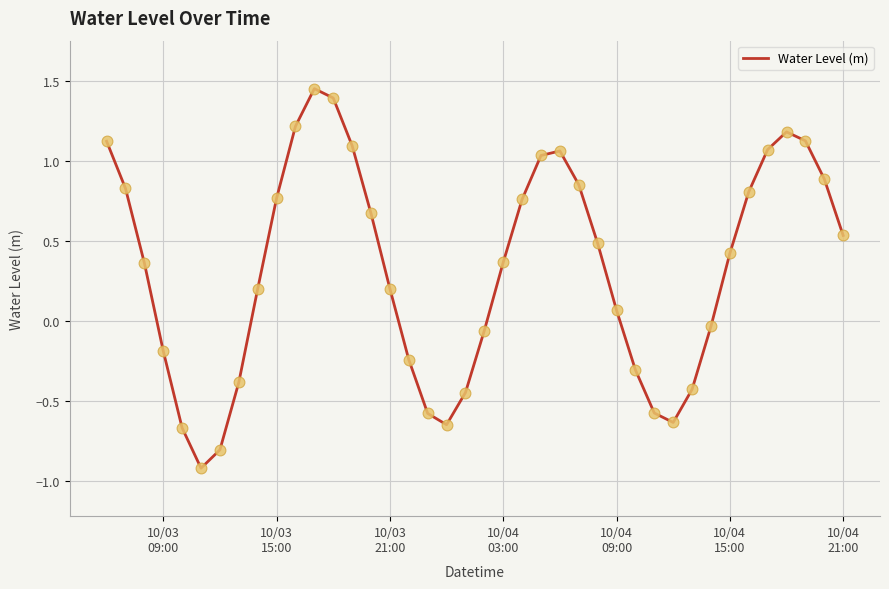

What is the minimum value shown in the chart?

-0.9